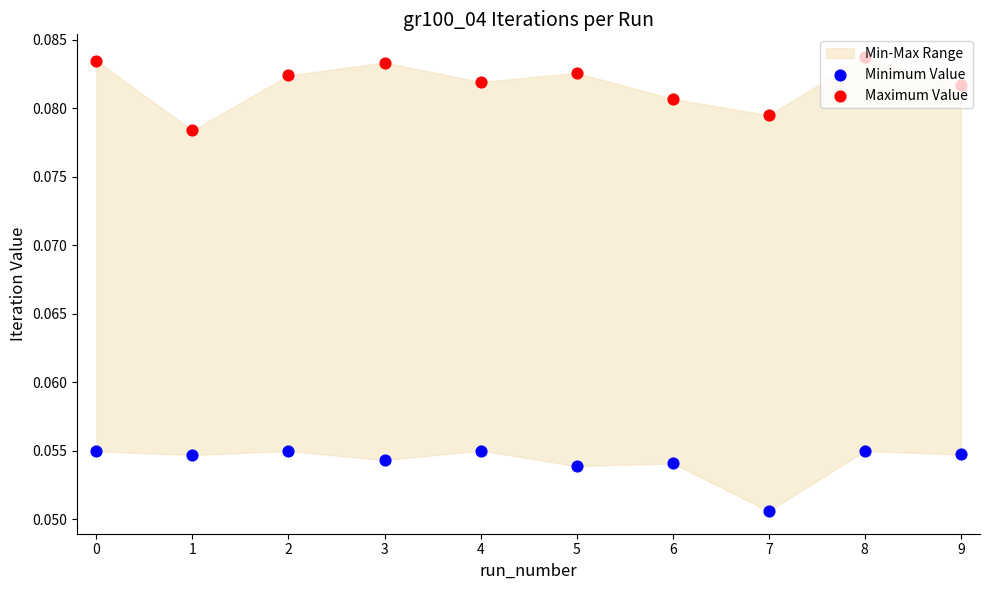

Which series has the widest spread of Y values?

Maximum Value